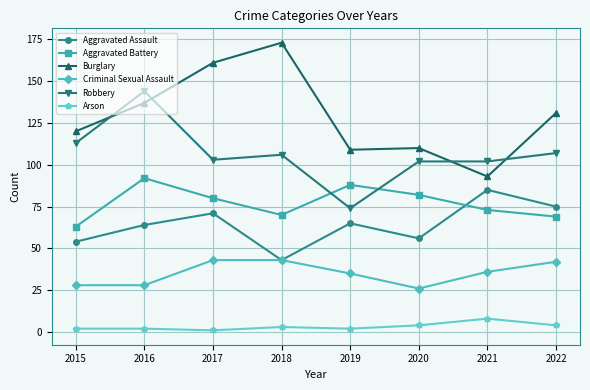

What is the highest value of the Aggravated Battery series?

92